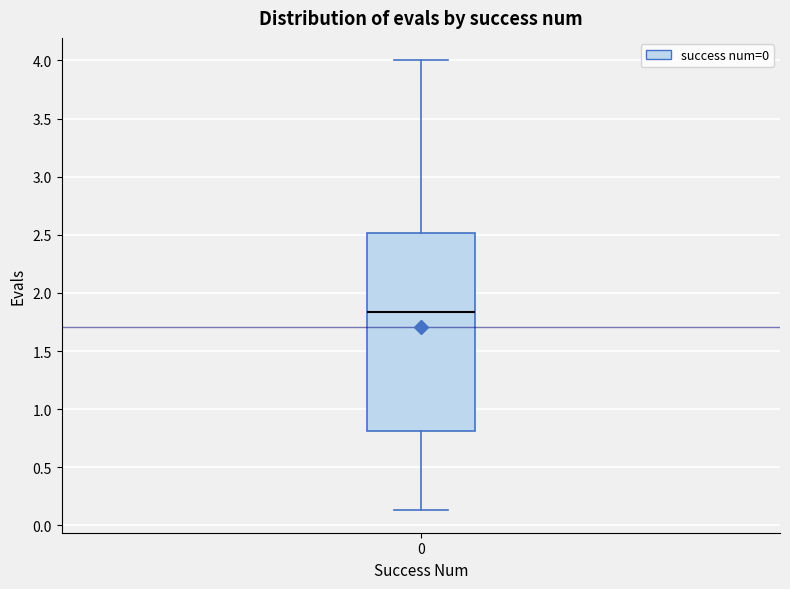

Where does the upper whisker of the box at x = 0 end on the y-axis? The values are not printed on the chart, so give them approximately, as read against the axis.

4.00